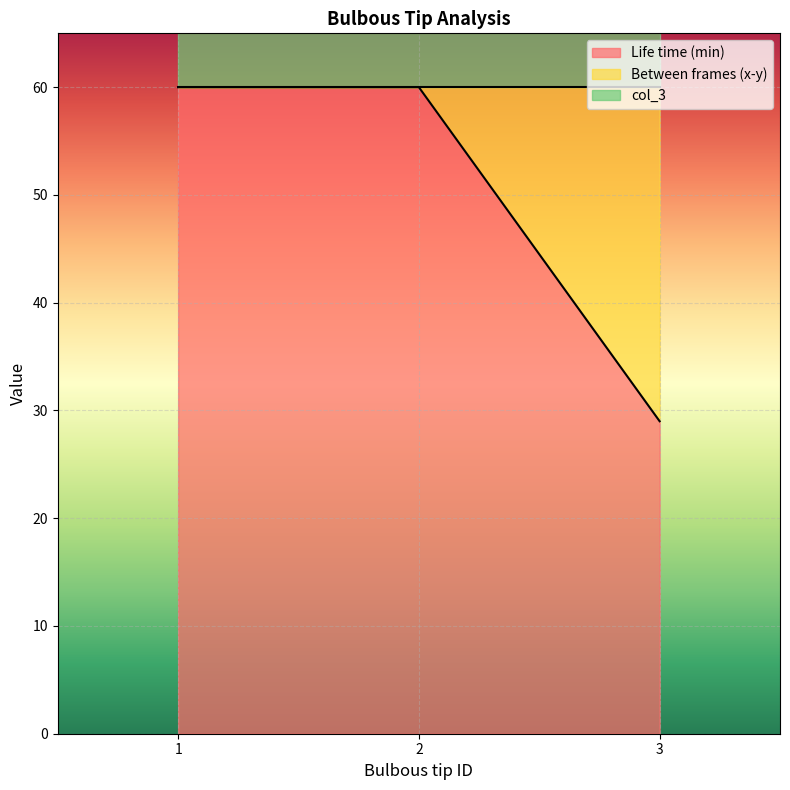

What is the highest value of the Life time (min) series?

60